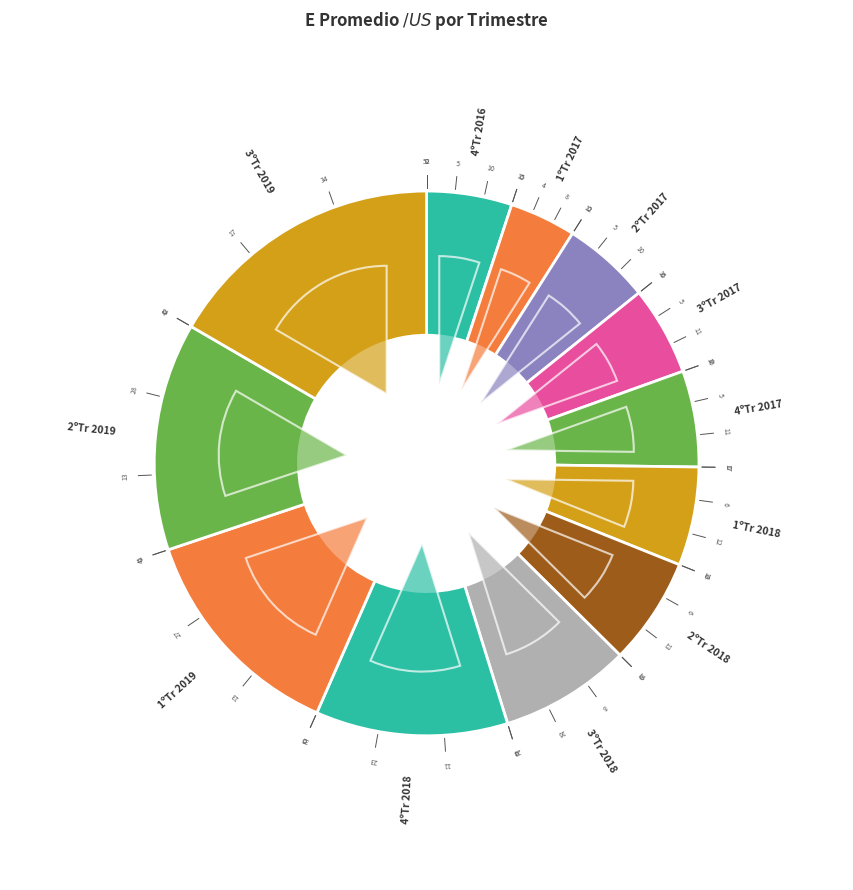

How many slices are in this pie chart?

12